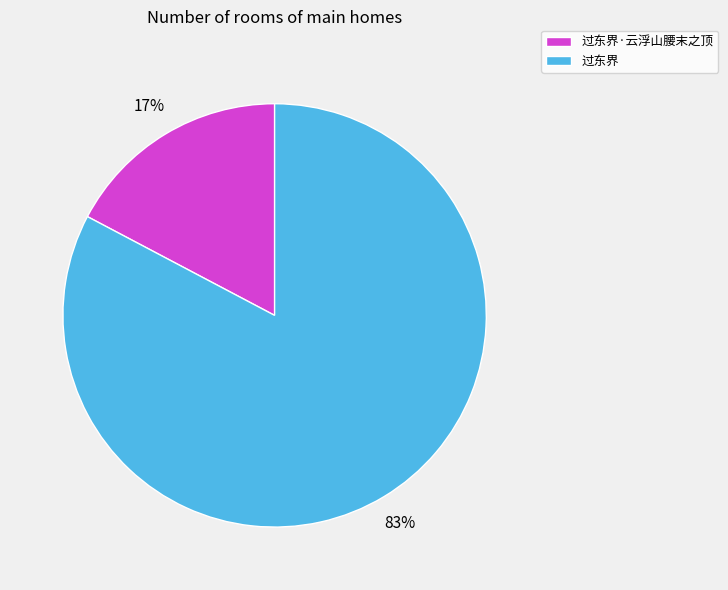

To the nearest percent, what is the combined percentage of 过东界·云浮山腰末之顶 and 过东界?

100%